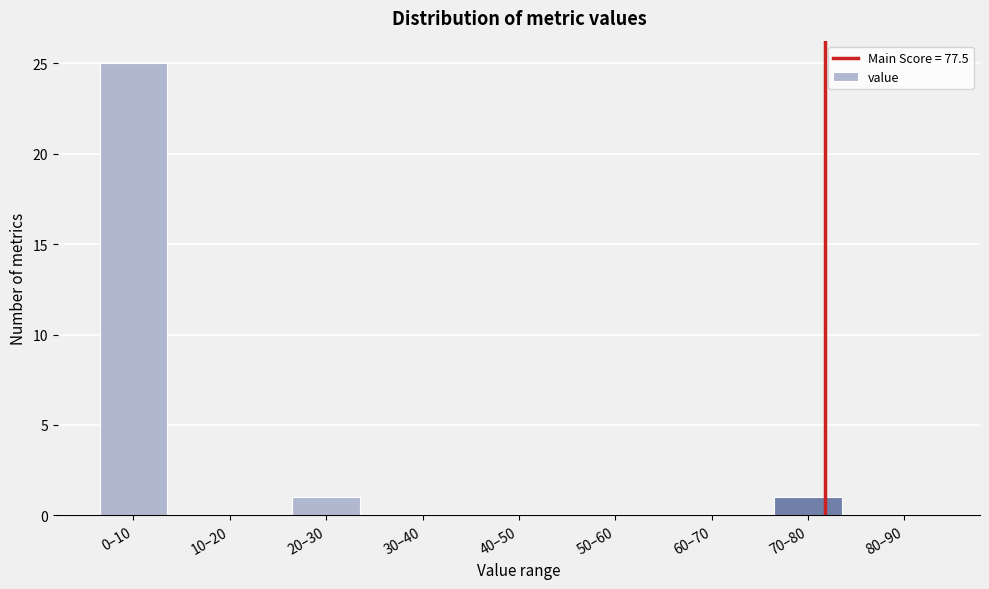

Reading right to left, what are all the values shown in this chart?

80–90=0	70–80=1	60–70=0	50–60=0	40–50=0	30–40=0	20–30=1	10–20=0	0–10=25